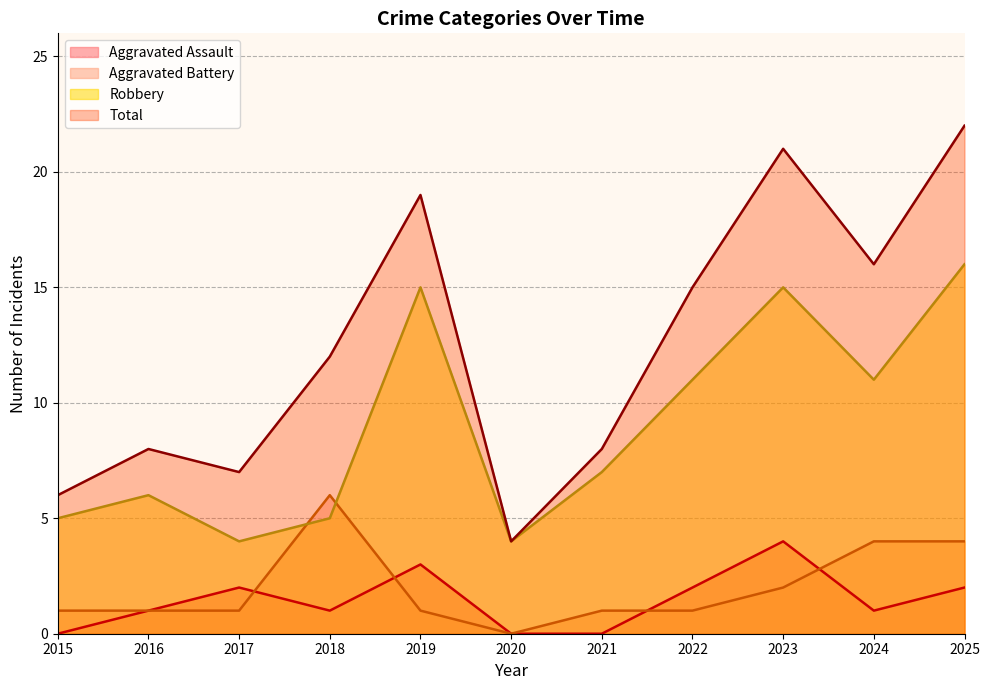

What is the sum of all Total values?

138